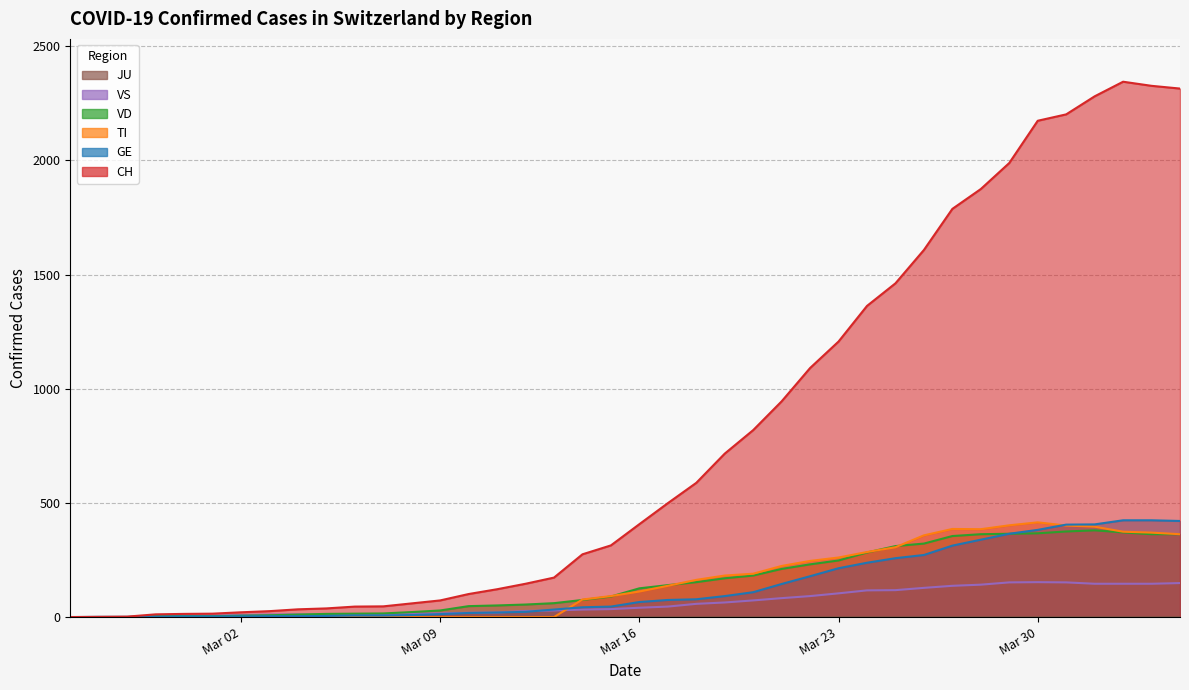

The value of GE at Mar 23 is 83. True or false?

False